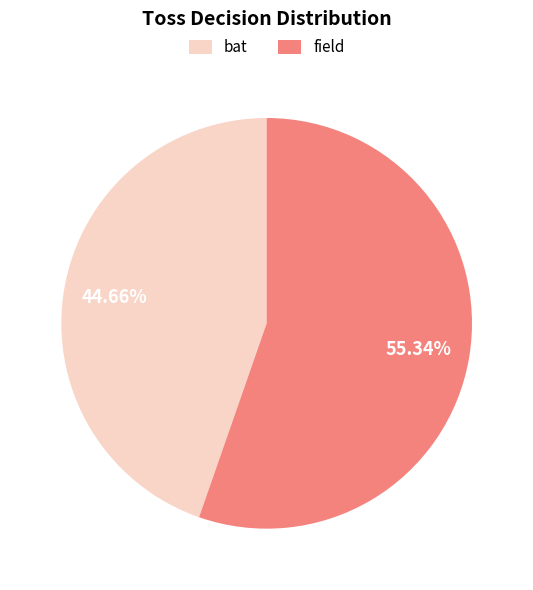

Is it true that bat is 36% of the pie?

False